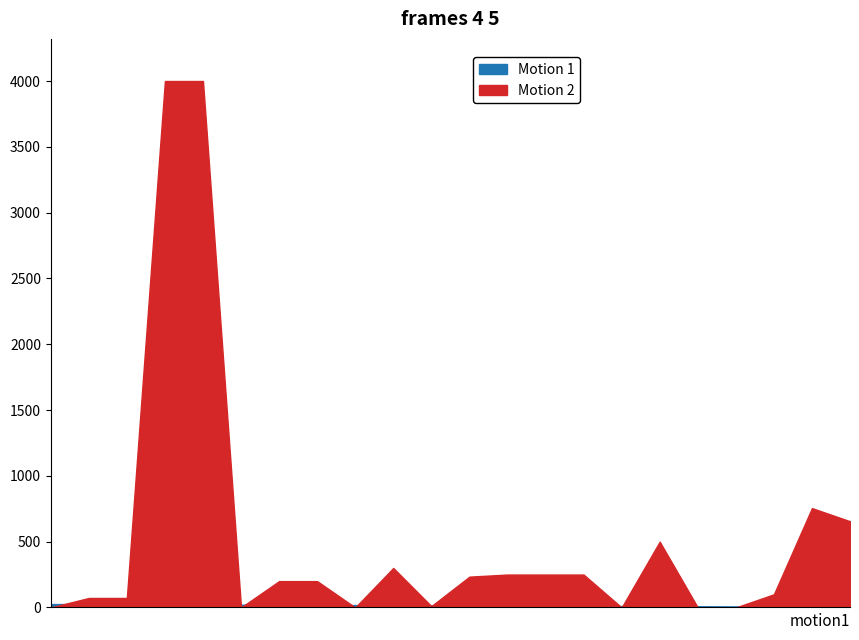

True or false: Motion 2 and Motion 1 cross at least once.

True